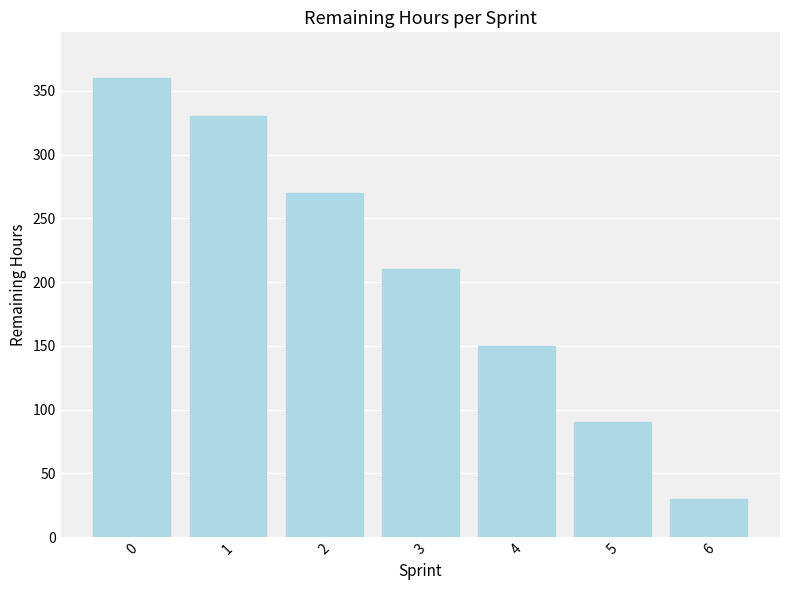

Rank the categories by value from lowest to highest.

6, 5, 4, 3, 2, 1, 0